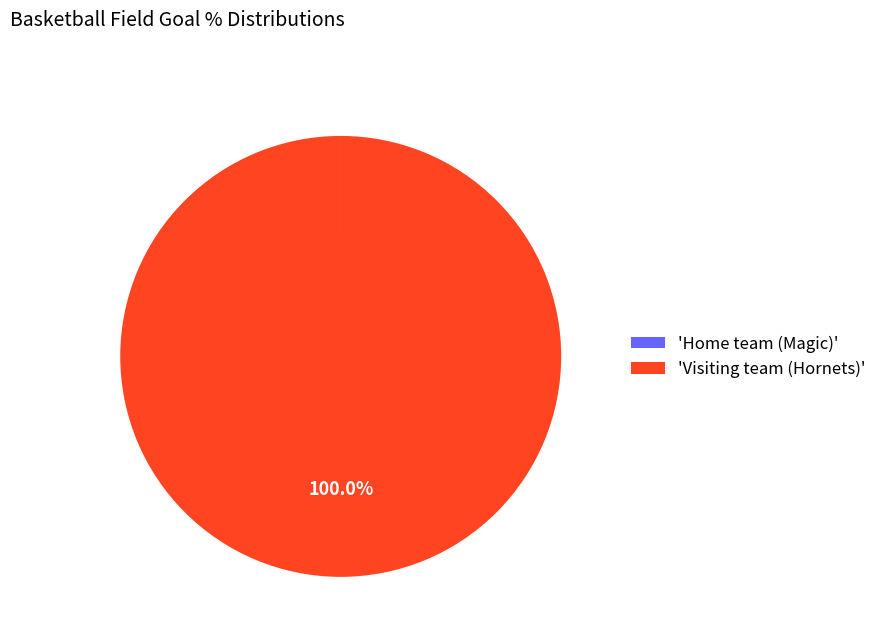

What is the largest slice in the pie chart?

'Visiting team (Hornets)'